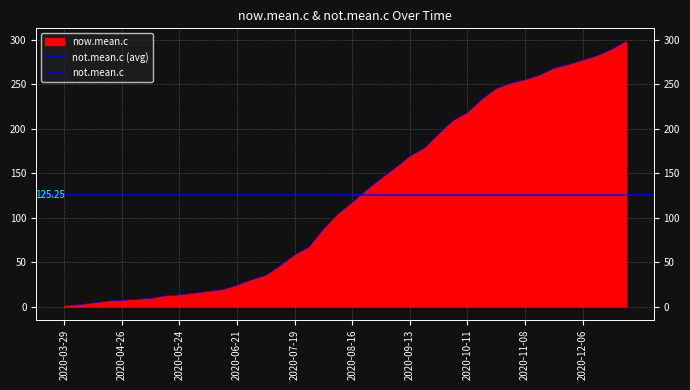

What is the average value?

125